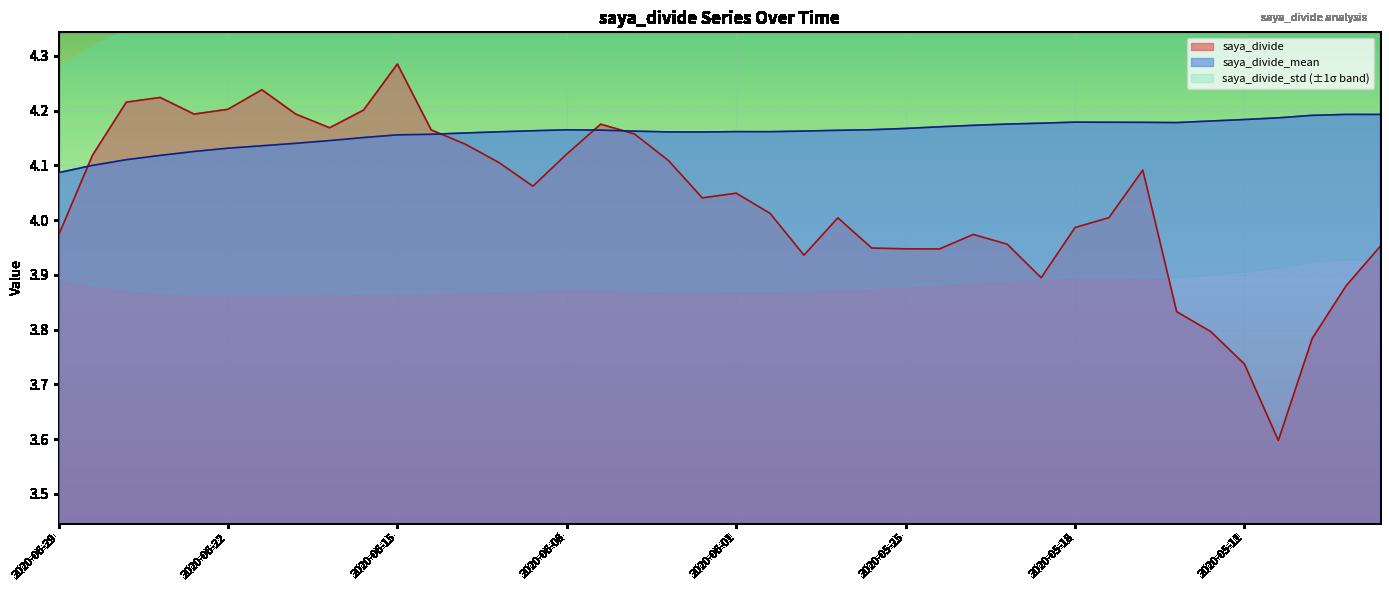

Reading left to right, what are all the values shown in this chart?

saya_divide: 4.0	4.1	4.2	4.2	4.2	4.2	4.2	4.2	4.2	4.2	4.3	4.2	4.1	4.1	4.1	4.1	4.2	4.2	4.1	4.0	4.0	4.0	3.9	4.0	3.9	3.9	3.9	4.0	4.0	3.9	4.0	4.0	4.1	3.8	3.8	3.7	3.6	3.8	3.9	4.0
saya_divide_mean: 4.1	4.1	4.1	4.1	4.1	4.1	4.1	4.1	4.1	4.2	4.2	4.2	4.2	4.2	4.2	4.2	4.2	4.2	4.2	4.2	4.2	4.2	4.2	4.2	4.2	4.2	4.2	4.2	4.2	4.2	4.2	4.2	4.2	4.2	4.2	4.2	4.2	4.2	4.2	4.2